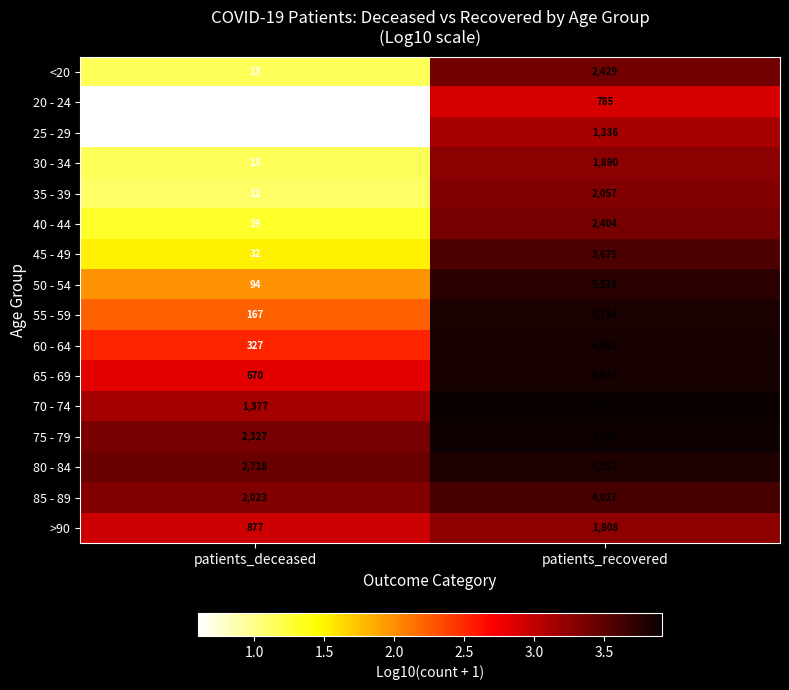

What is the difference between the maximum and minimum values in the 20 - 24 series?

782